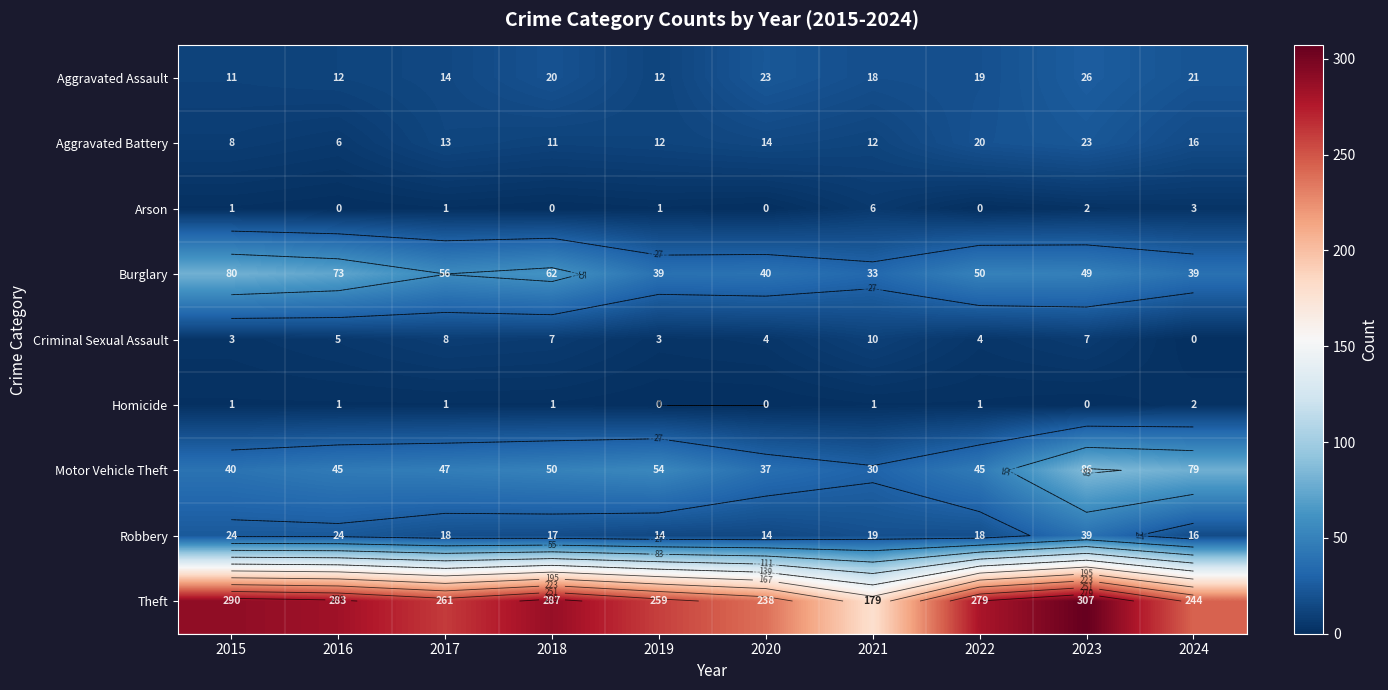

What is the average value of the Arson series?

1